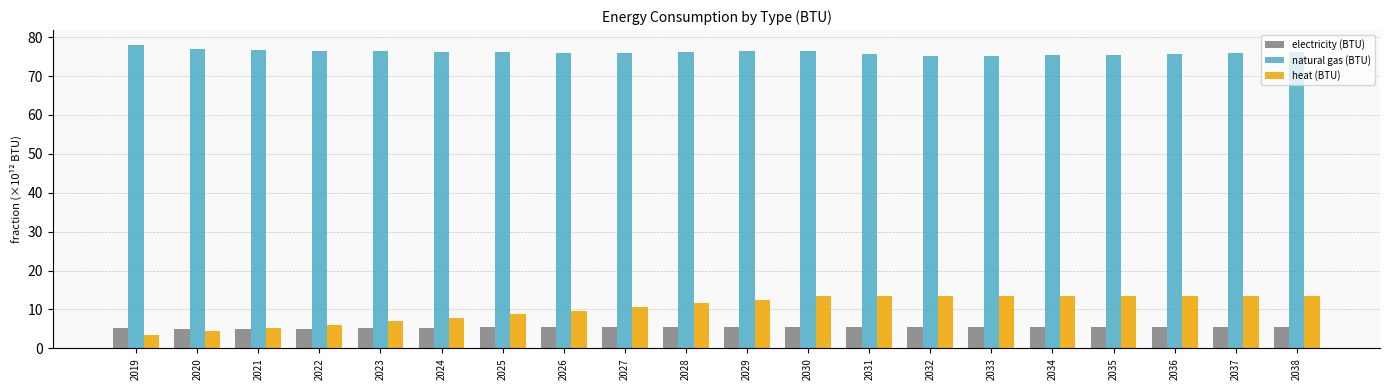

List the series in order of their peak value, lowest first.

electricity (BTU), heat (BTU), natural gas (BTU)